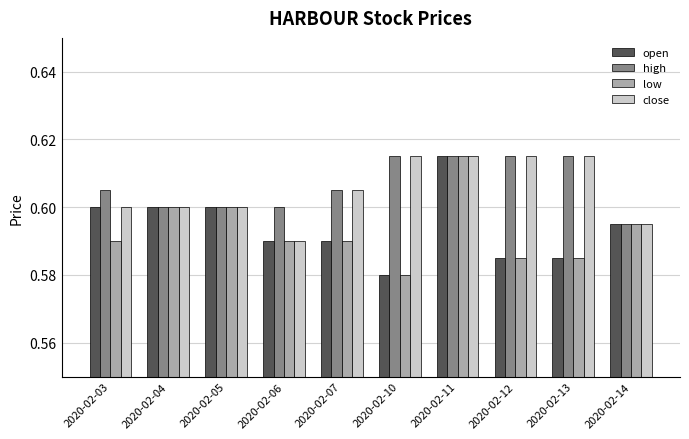

Is the value of low at 2020-02-10 greater than the value of close at 2020-02-14?

No